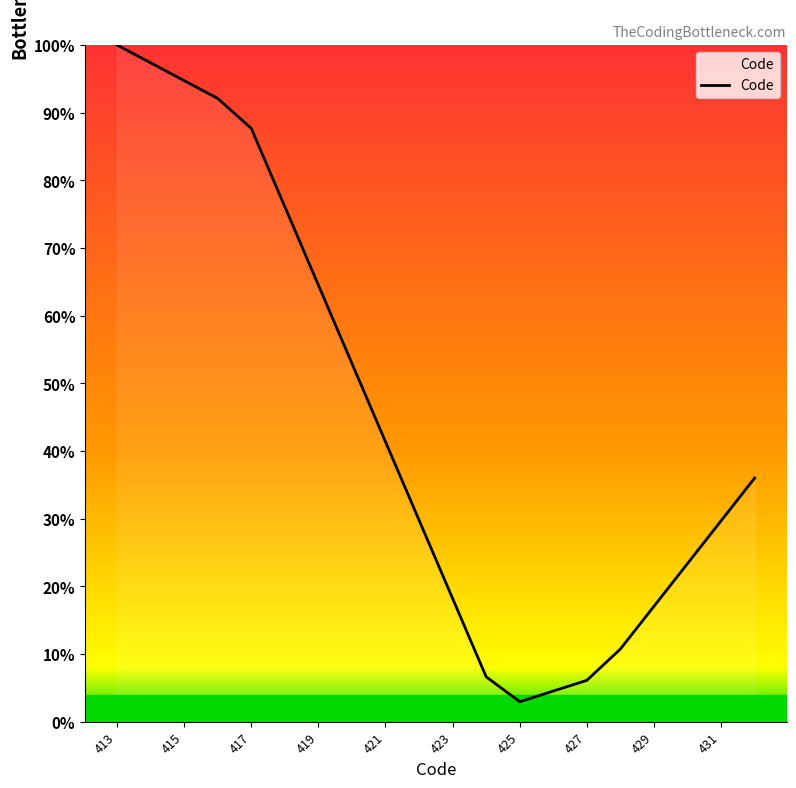

What is the minimum value shown in the chart?

2.9